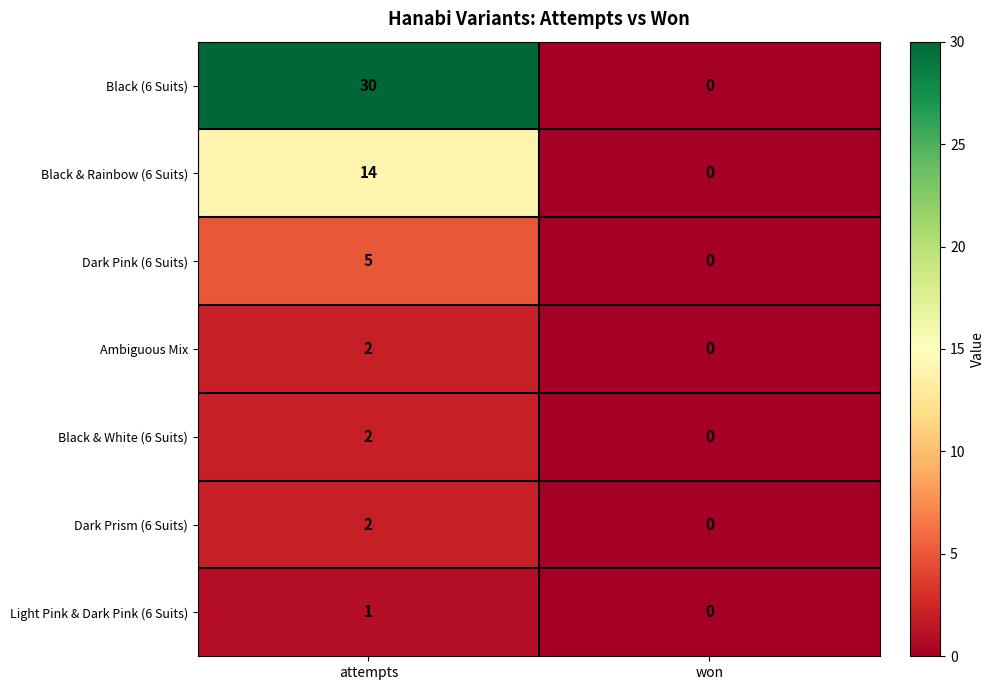

At which category is the sum across all series the highest?

attempts